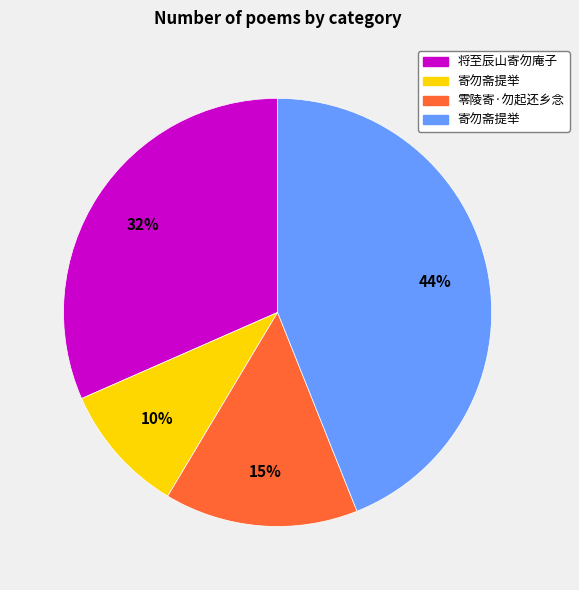

Does any single category account for the majority?

No